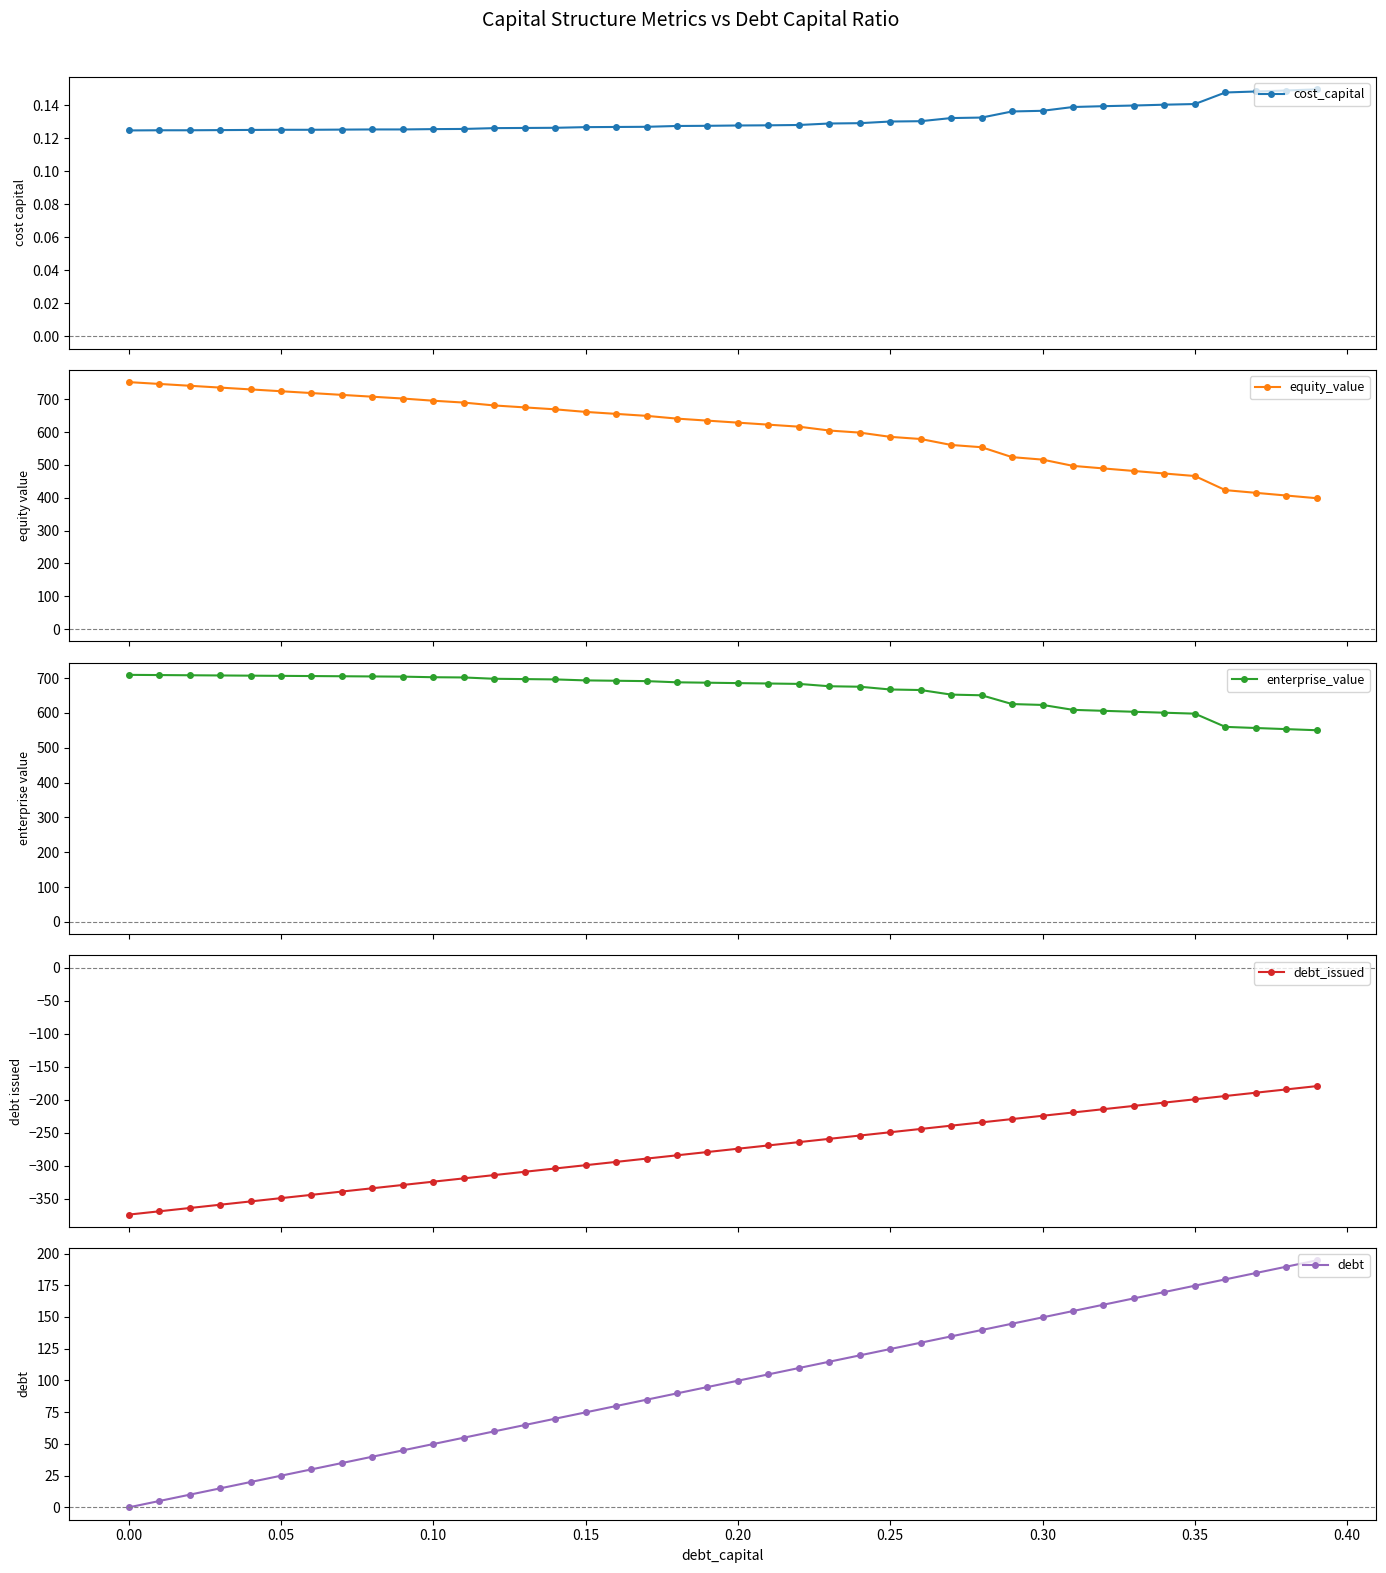

How many cost_capital values are between 0 and 1?

40